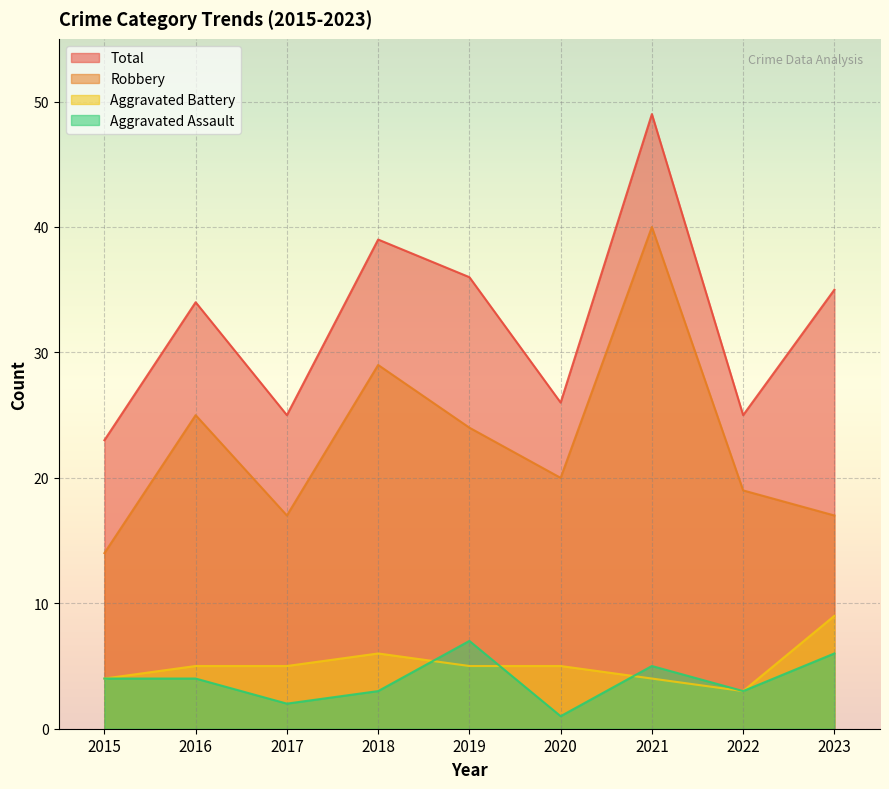

Where is the first local minimum for Robbery?

2017